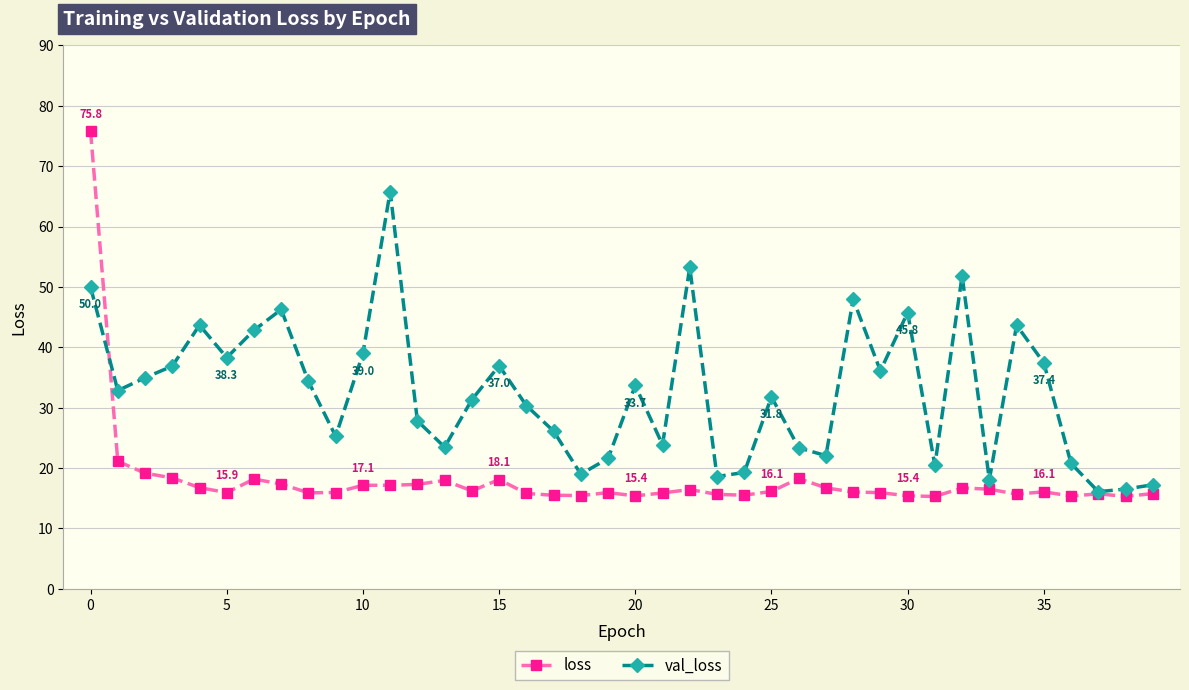

How many lines are shown in the chart?

2